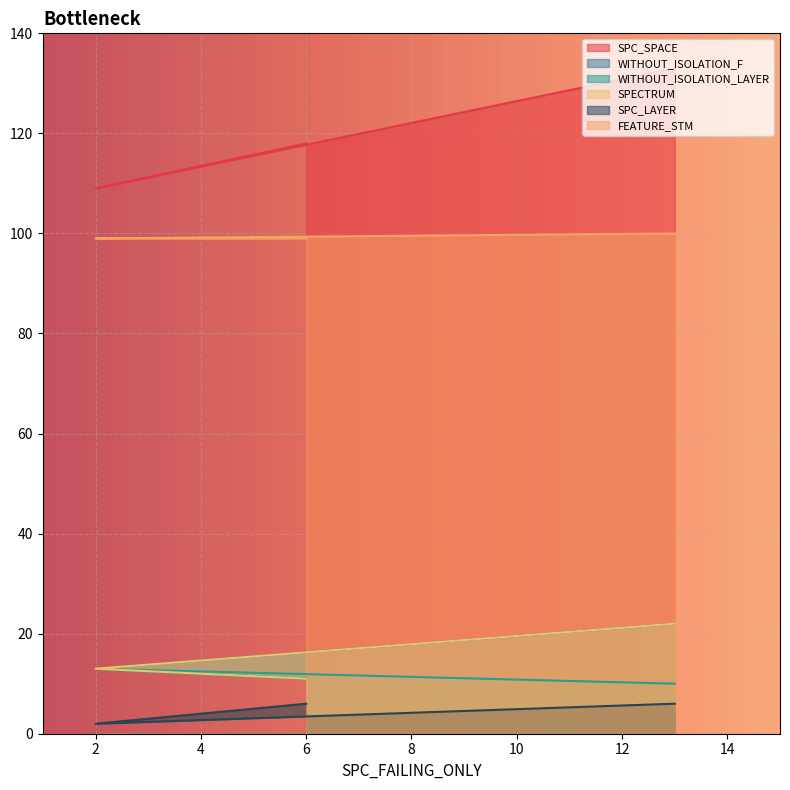

At which label is SPC_LAYER closest to 4?

6